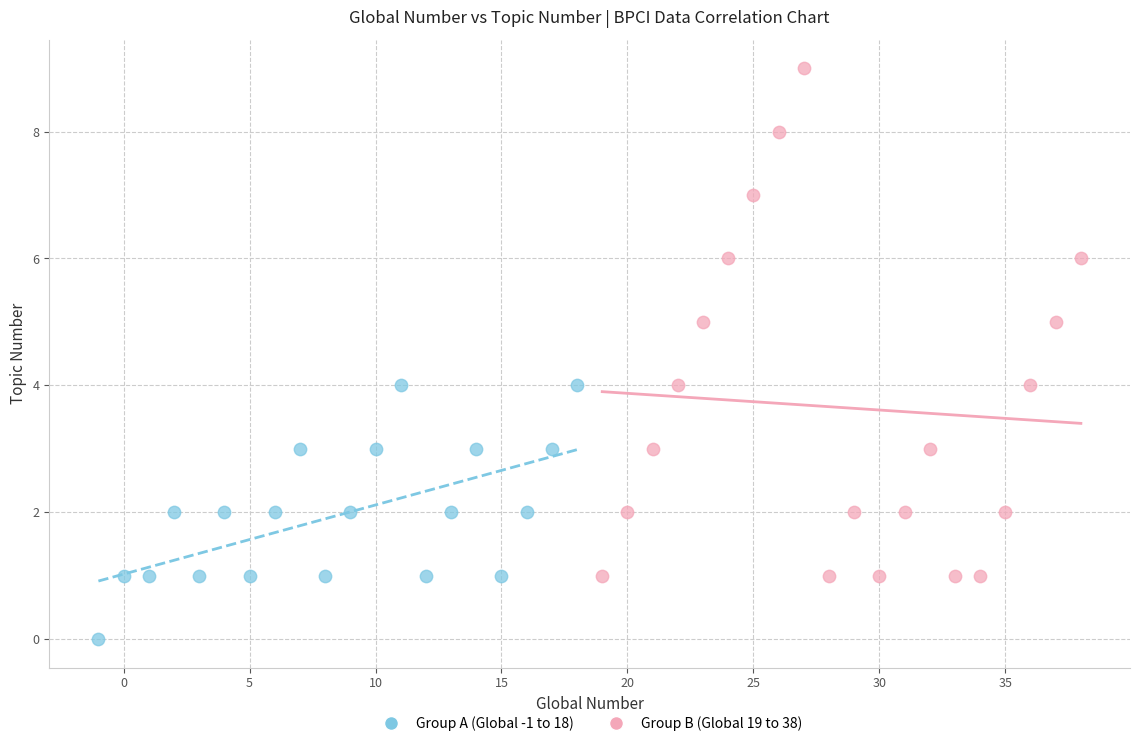

Which series reaches the minimum Y coordinate?

Group A (Global -1 to 18)